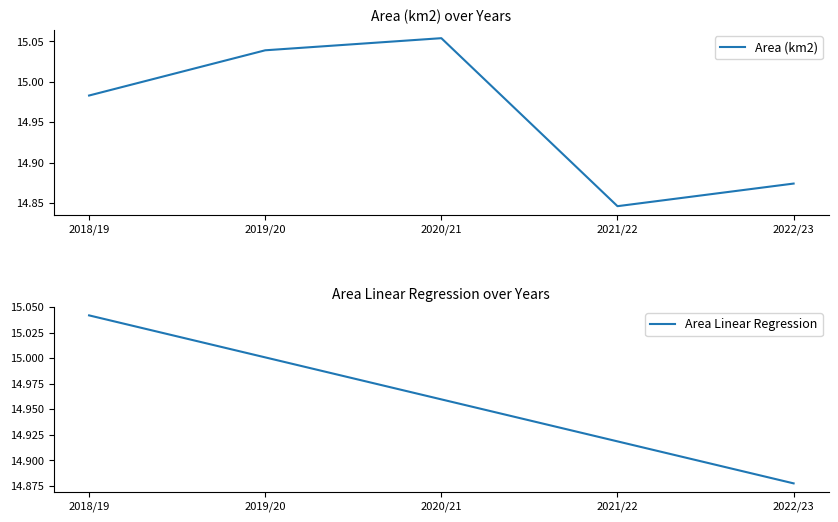

Reading left to right, transcribe all the data shown in this chart.

Area (km2): 2018/19=15.0	2019/20=15.0	2020/21=15.1	2021/22=14.8	2022/23=14.9
Area Linear Regression: 2018/19=15.0	2019/20=15.0	2020/21=15.0	2021/22=14.9	2022/23=14.9